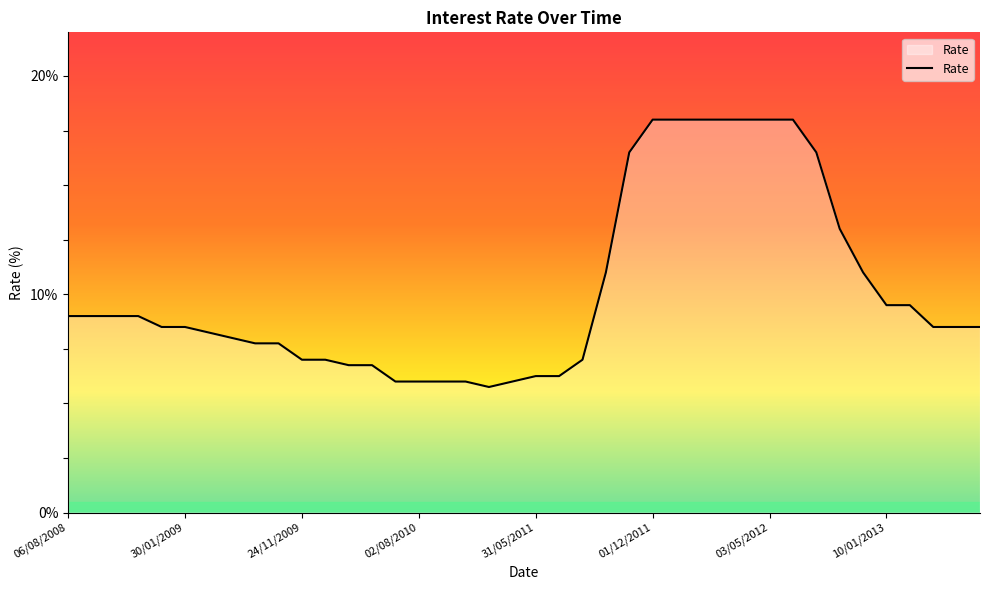

What is the smallest value displayed?

5.8